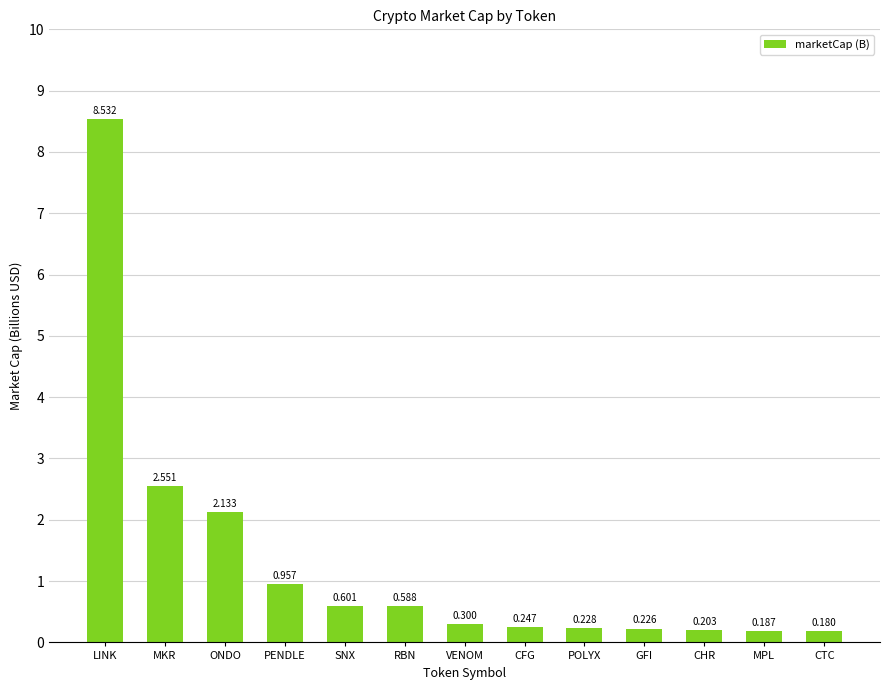

How many data points does each series have?

13